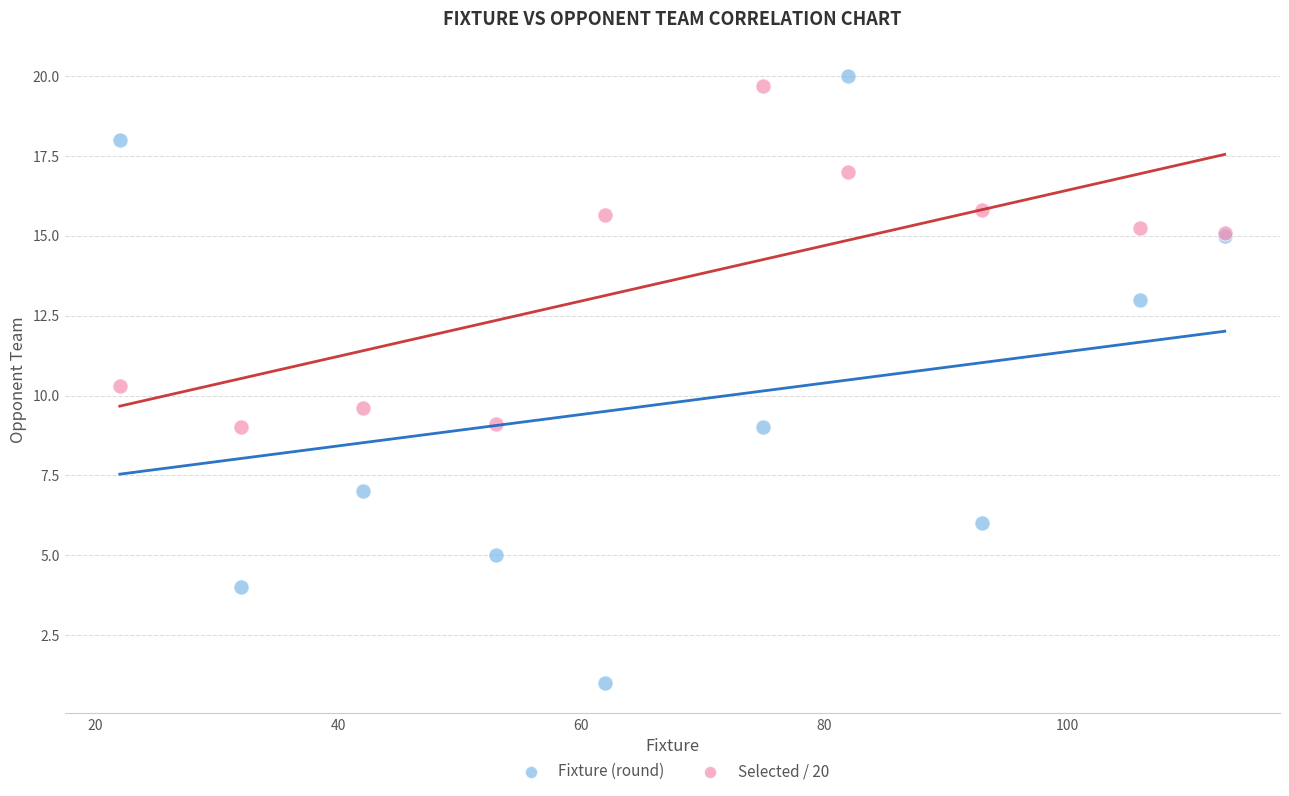

Which series has the largest Y range (max minus min)?

Fixture (round)